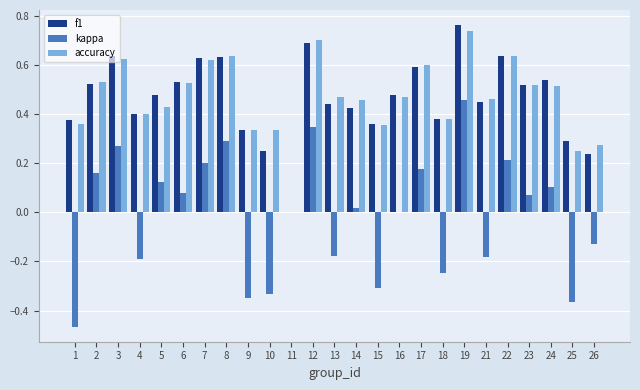

At which category does the chart reach its peak across all series?

19